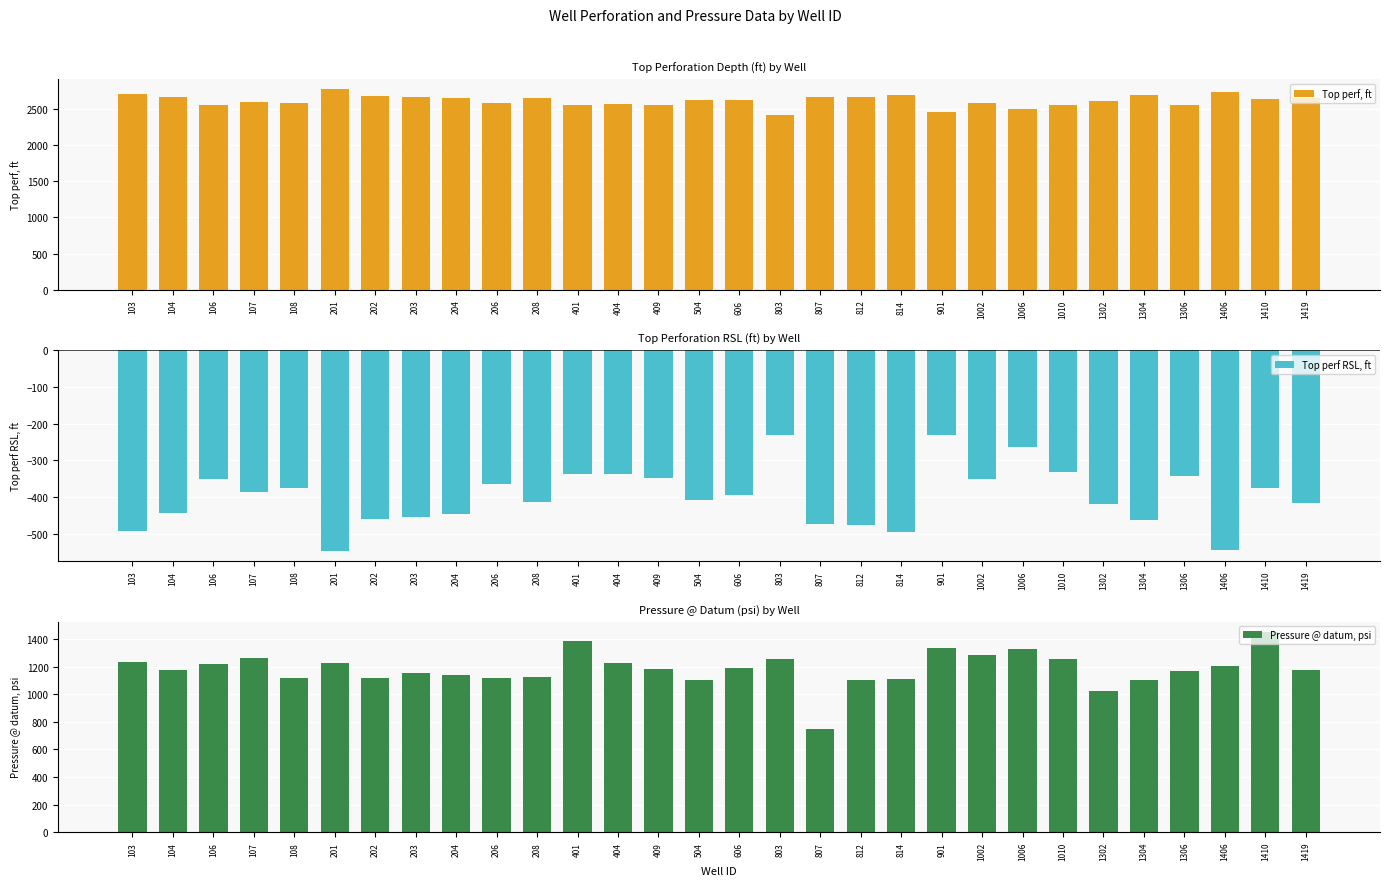

What is the value of the Pressure @ datum, psi bar at the 24th from the left?

1255.3